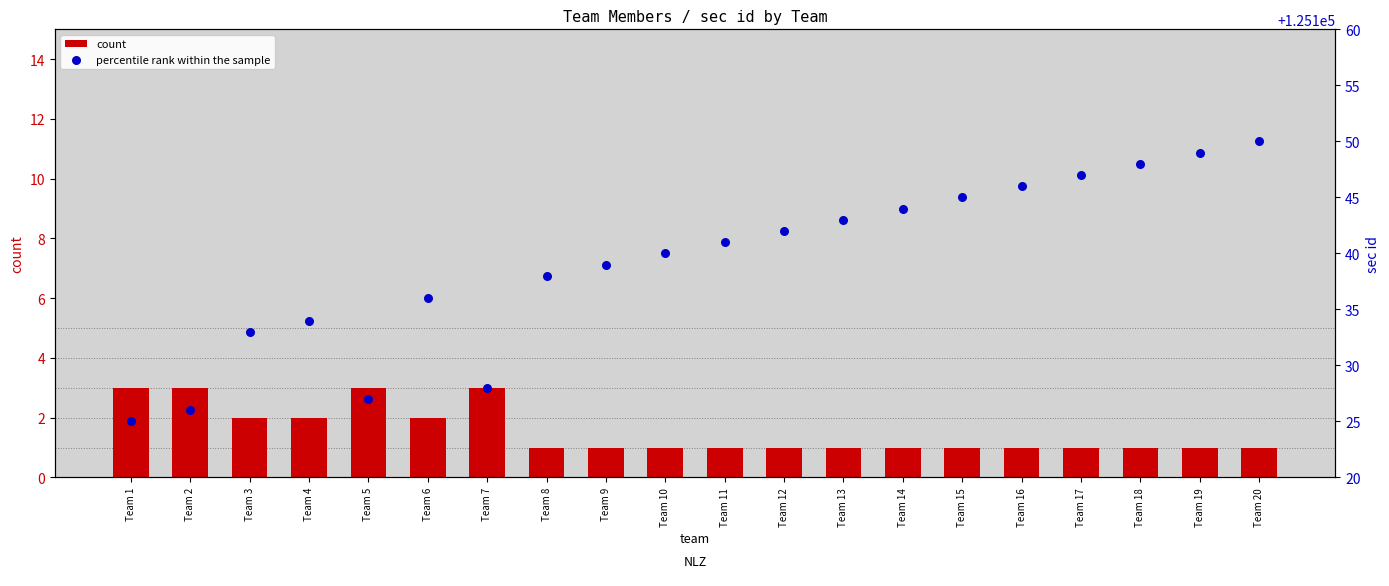

What are all the series names shown in the legend?

count, percentile rank within the sample